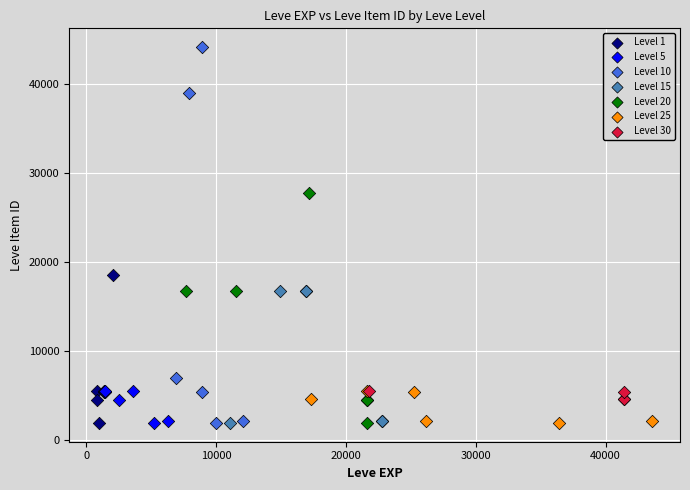

Which series contains the highest Y value?

Level 10